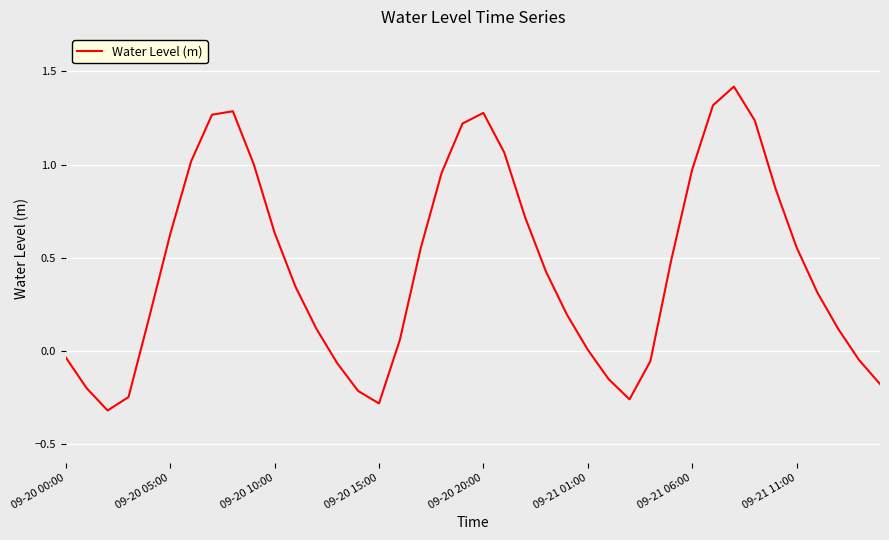

How many lines are shown in the chart?

1